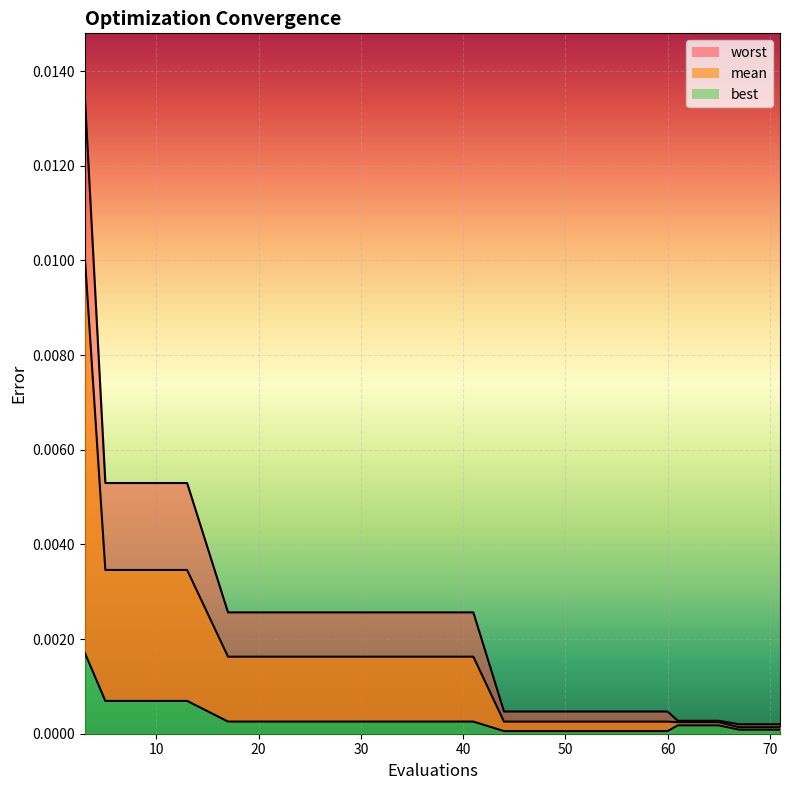

Rank the series at 65 from highest to lowest value.

worst, mean, best